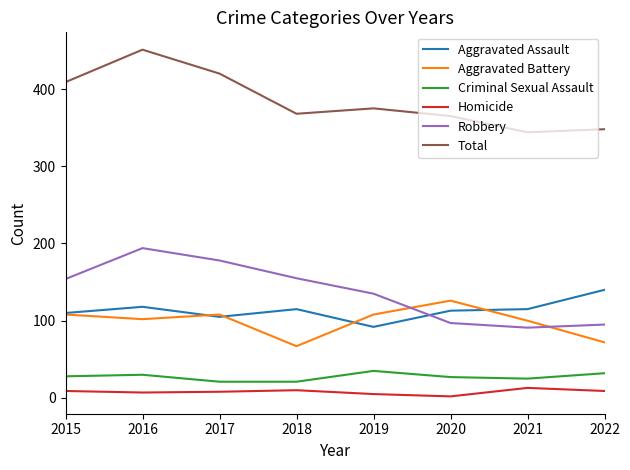

Which series has the largest total across all categories?

Total